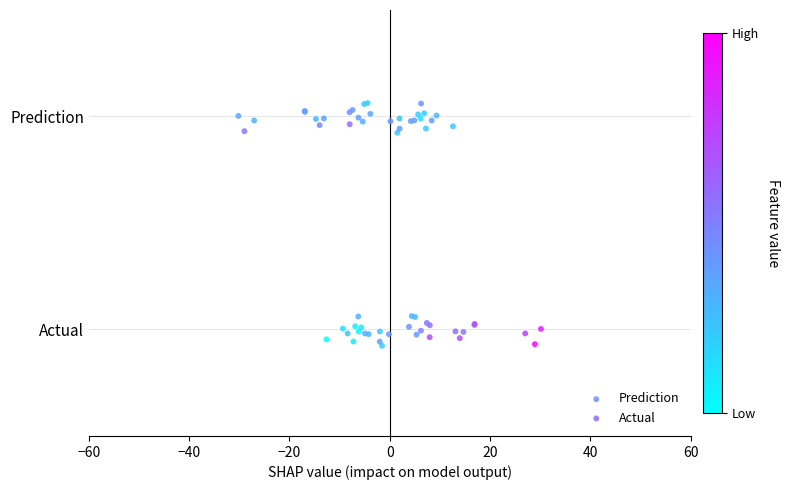

What are all the series names shown in the legend?

Prediction, Actual